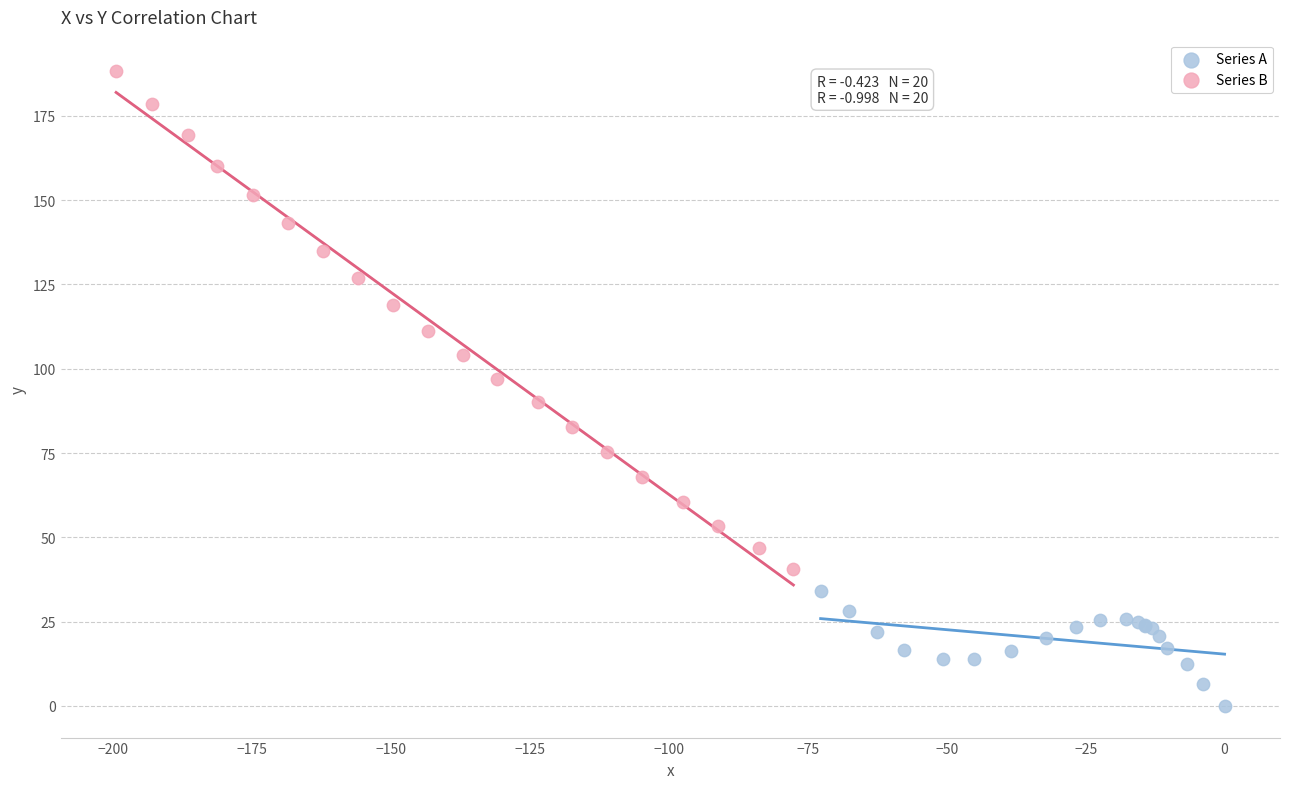

What are all the series names shown in the legend?

Series A, Series B